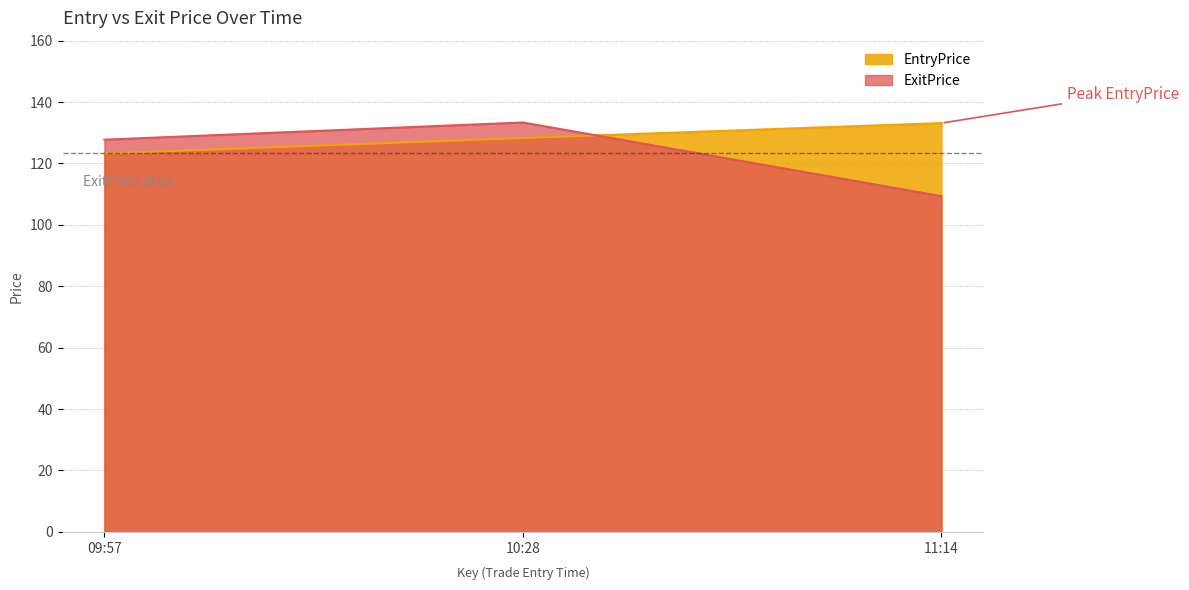

Which series has the widest spread of values?

ExitPrice